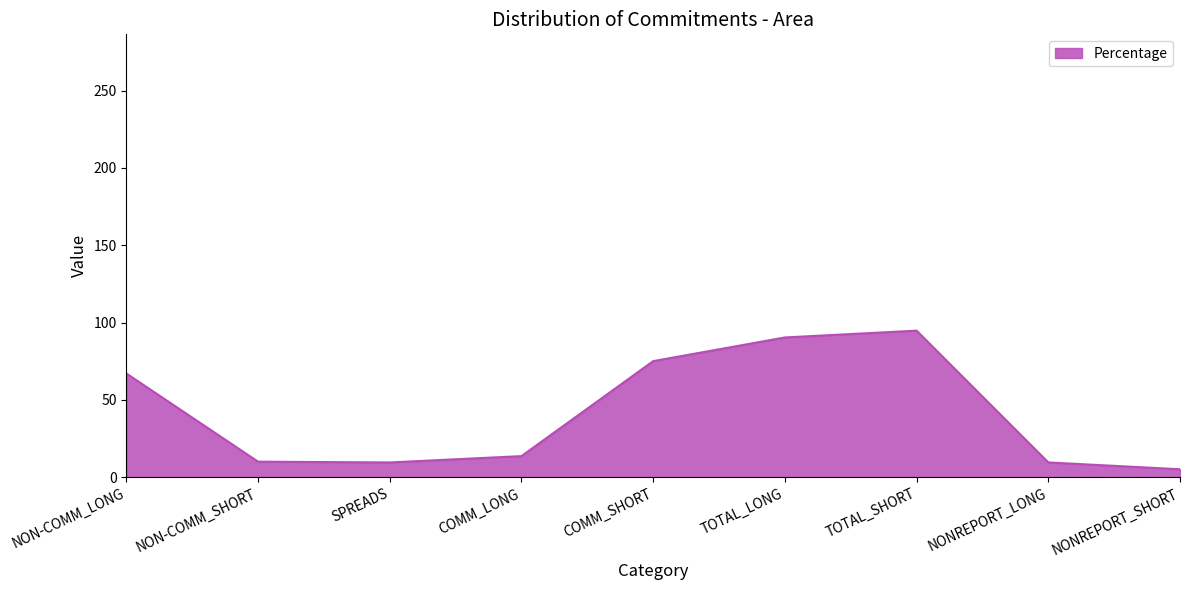

What is the sum of the values at SPREADS and NON-COMM_LONG?

76.7